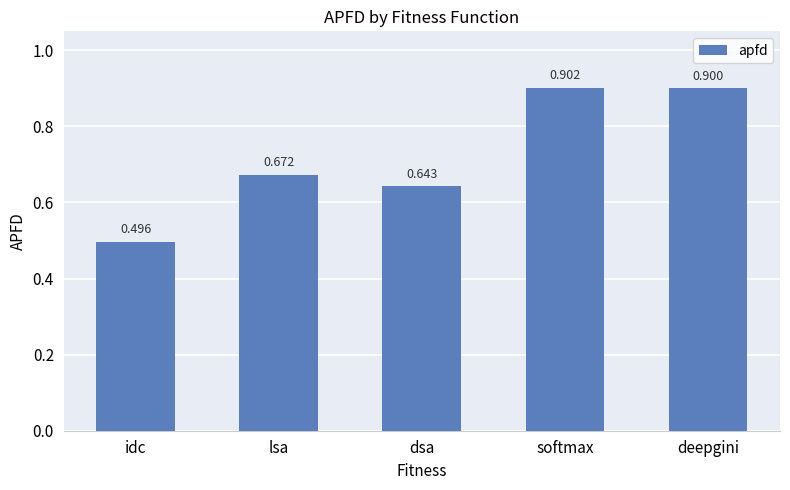

At which label is the value closest to 0?

idc